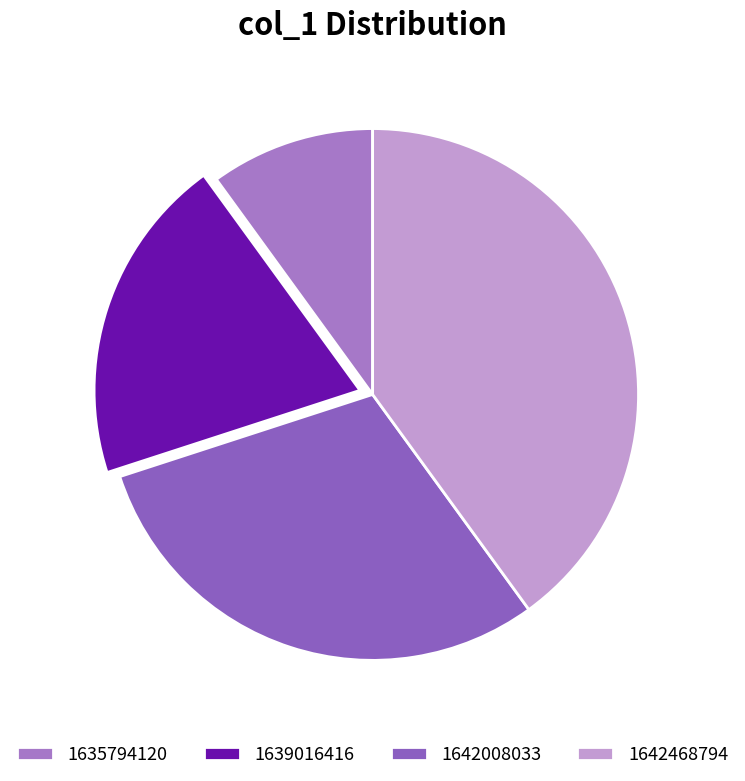

True or false: 1635794120 accounts for 10% of the total.

True